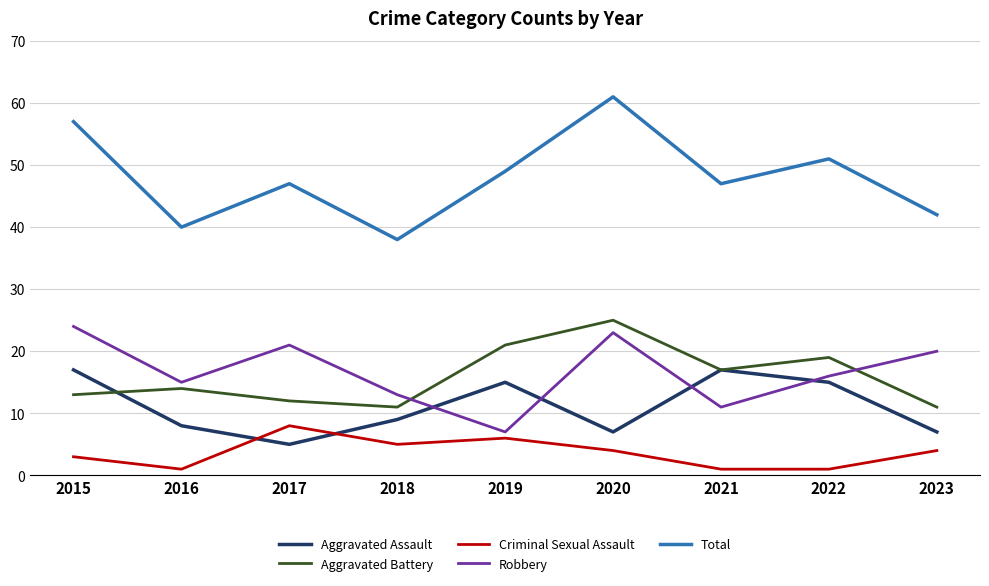

Is it true that Aggravated Battery equals 12 at 2017?

True